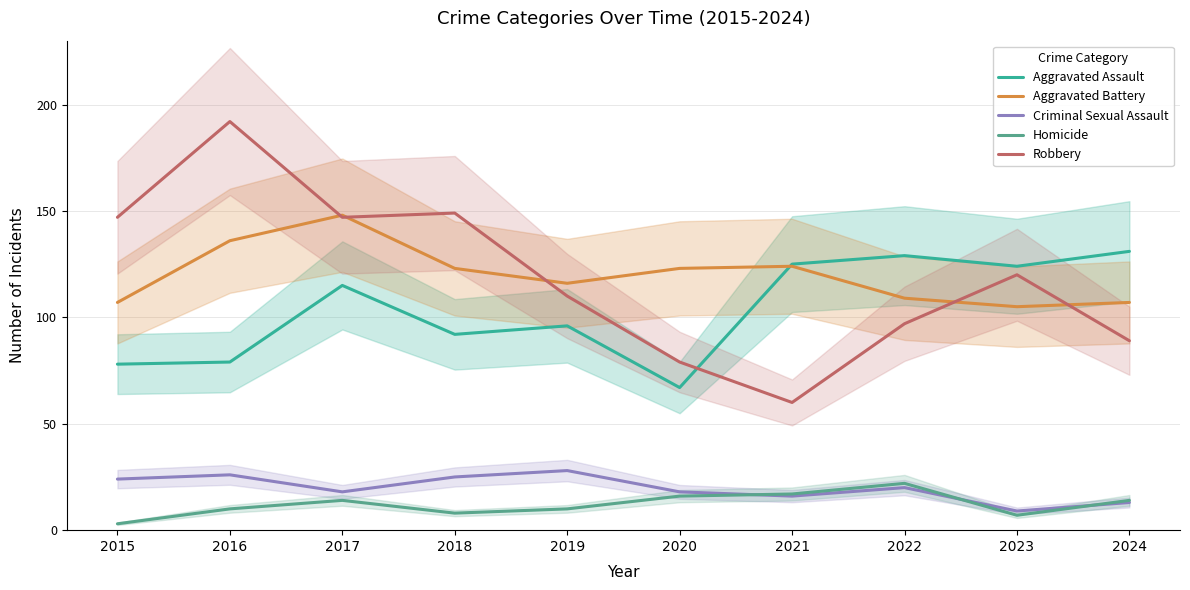

What is the highest value of the Aggravated Battery series?

148